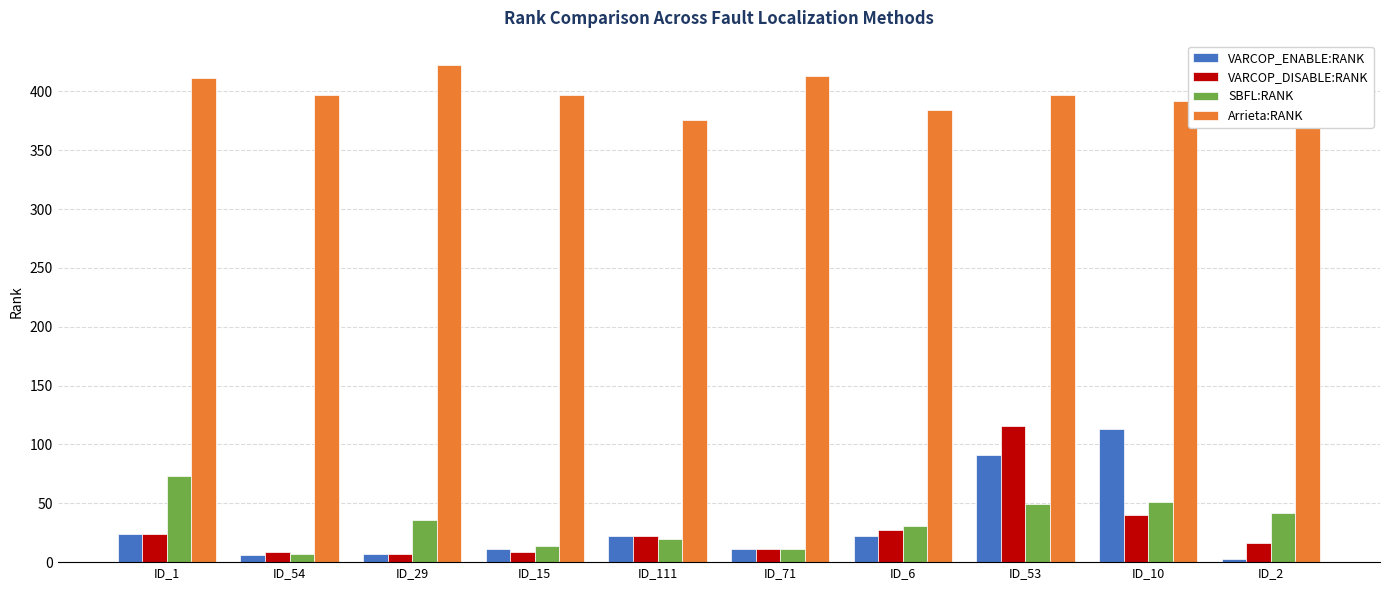

How many values in the Arrieta:RANK series are below 397?

4